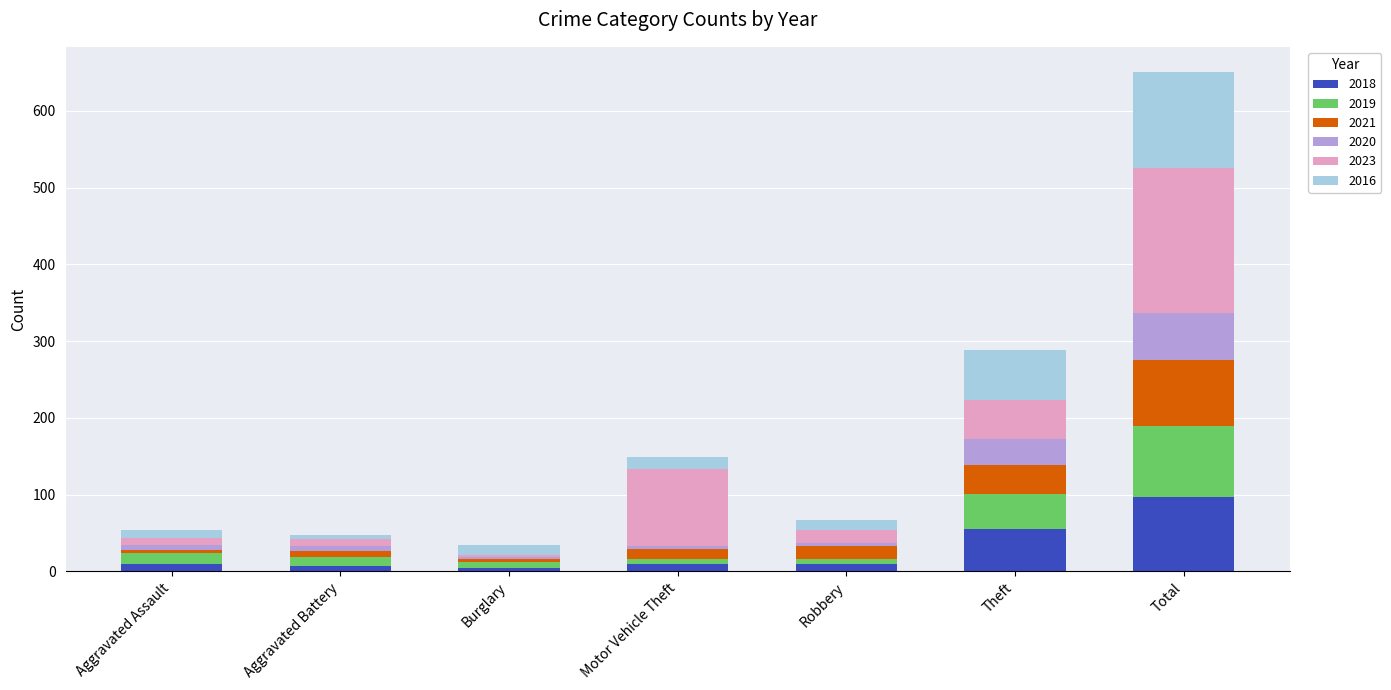

At which category is the sum across all series the highest?

Total